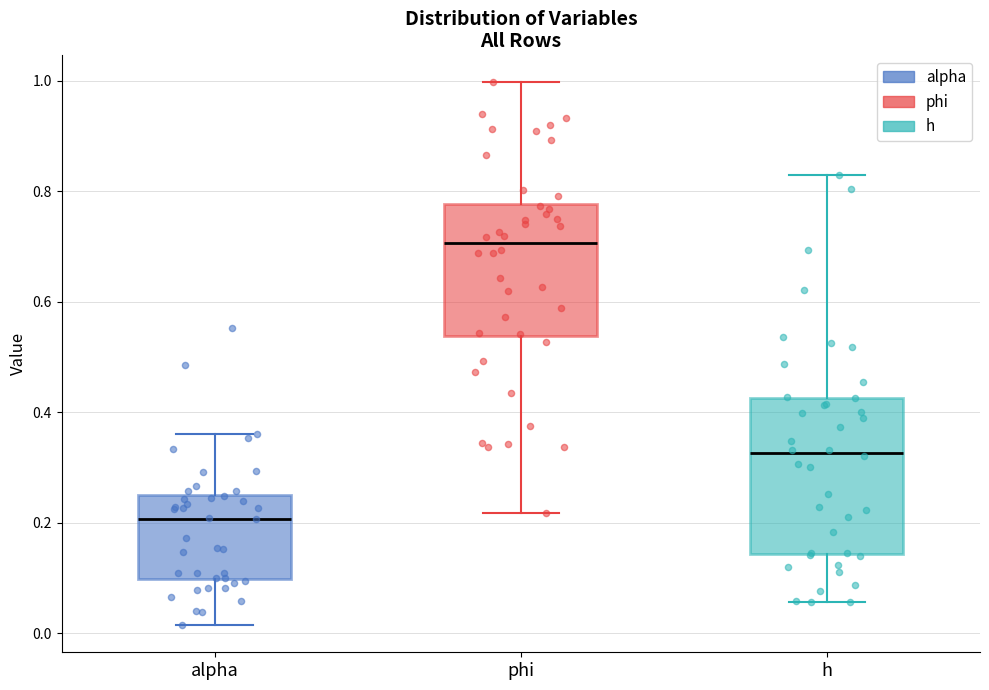

Reading left to right, transcribe this box plot: for each box, give where its median line is, the range the box spans, and where its two whiskers end, as read against the y-axis. The values are not printed on the chart, so give them approximately, as read against the axis.

alpha: median 0.20, box 0.10 to 0.26, whiskers 0.02 to 0.36
phi: median 0.70, box 0.54 to 0.78, whiskers 0.22 to 1.00
h: median 0.32, box 0.14 to 0.42, whiskers 0.06 to 0.82